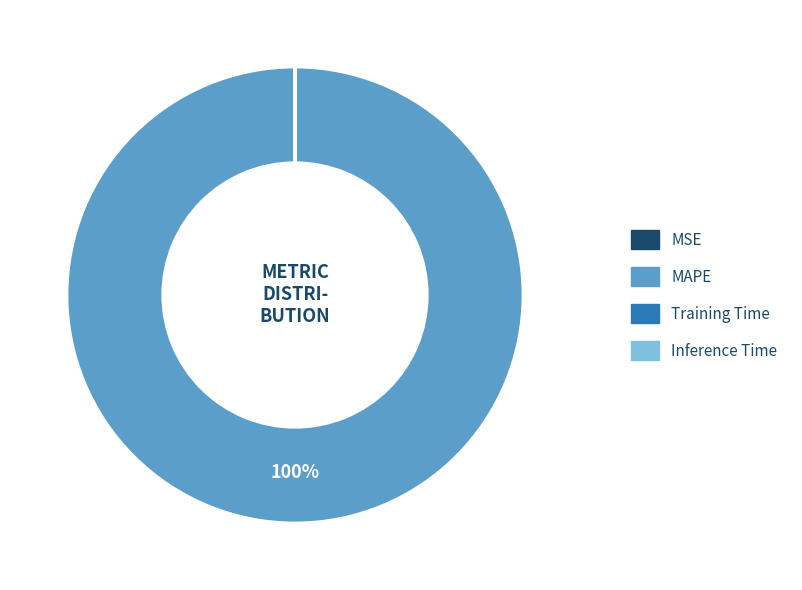

Is there any slice that represents more than half of the pie?

Yes